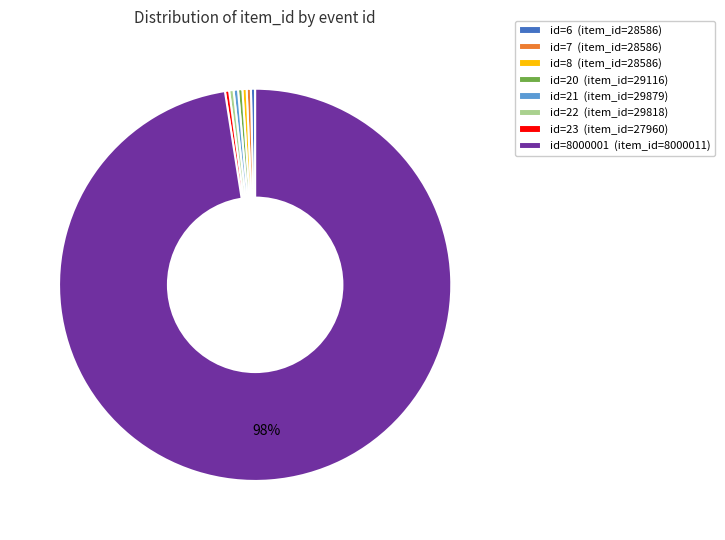

Does id=21 (item_id=29879) account for over 50% of the chart?

No